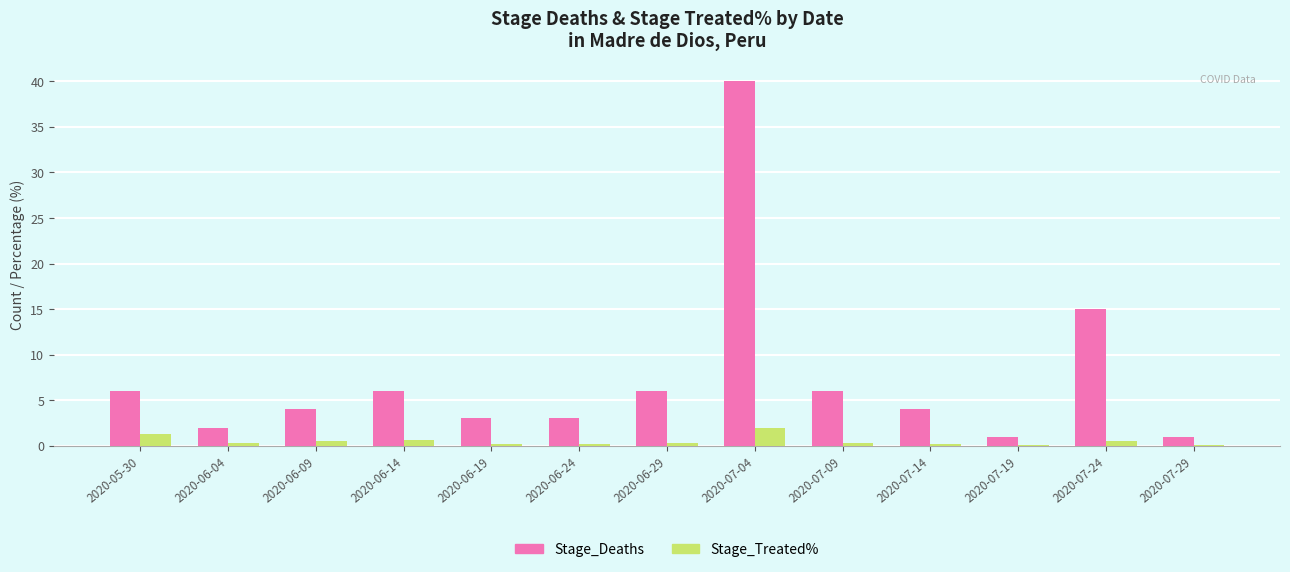

At which category is the sum across all series the highest?

2020-07-04